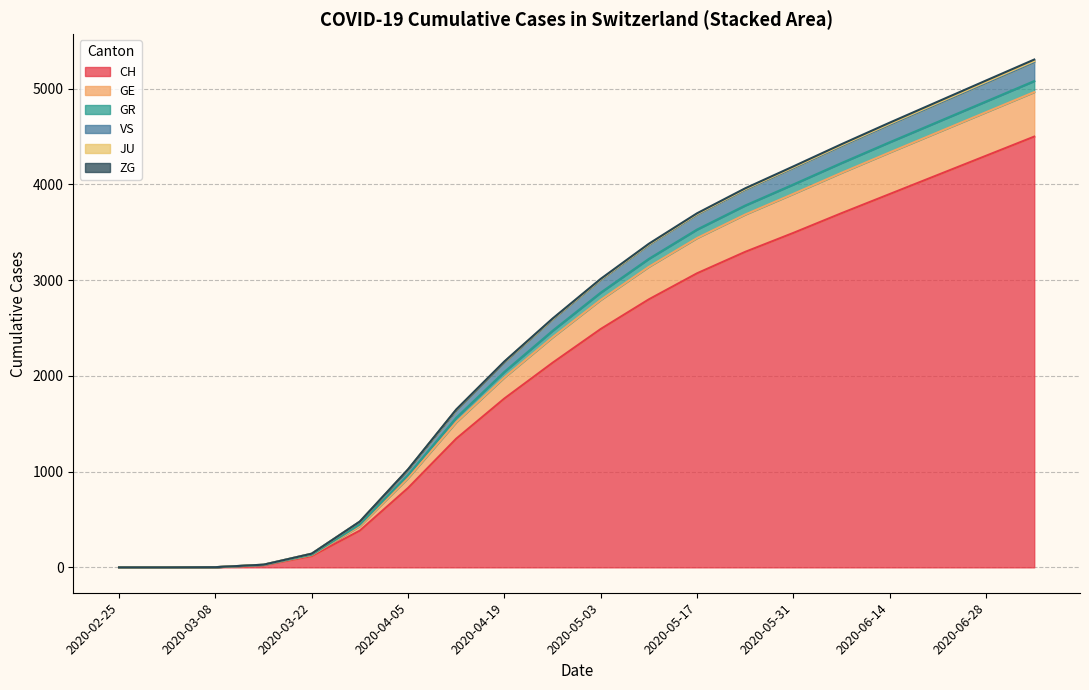

The value of CH at 2020-05-31 is 5917. True or false?

False